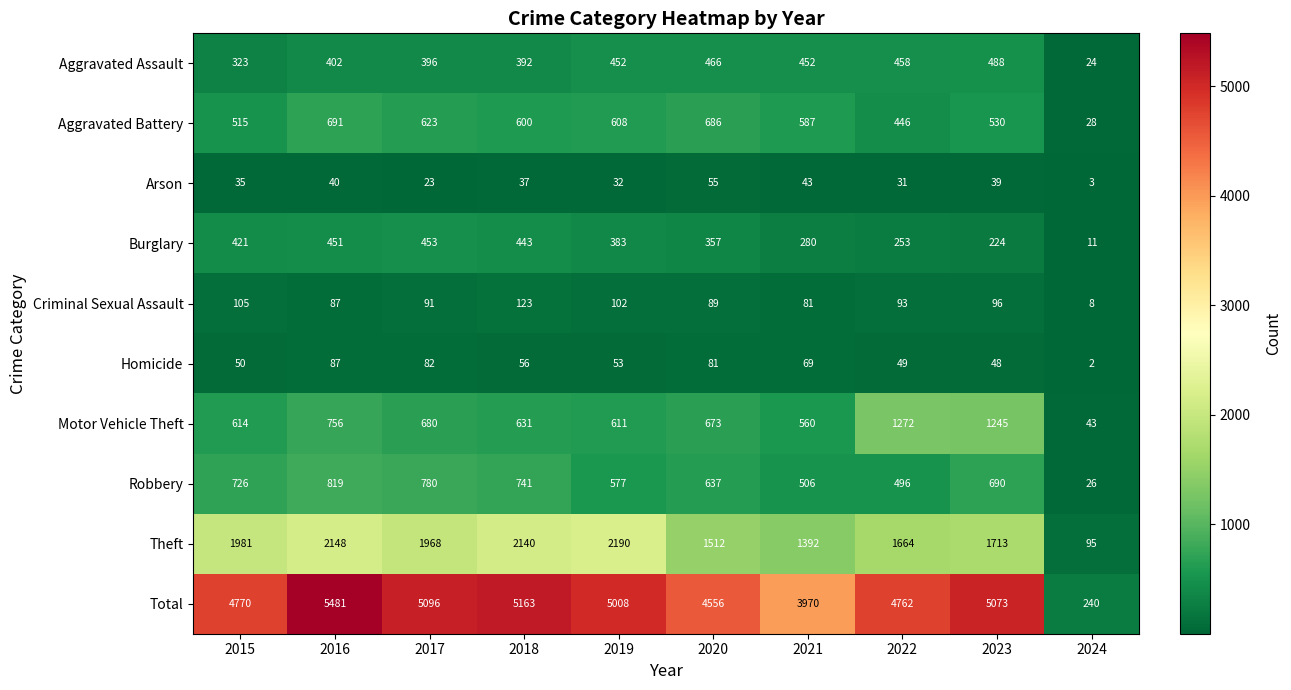

What is the total value across all series at 2018?

10326